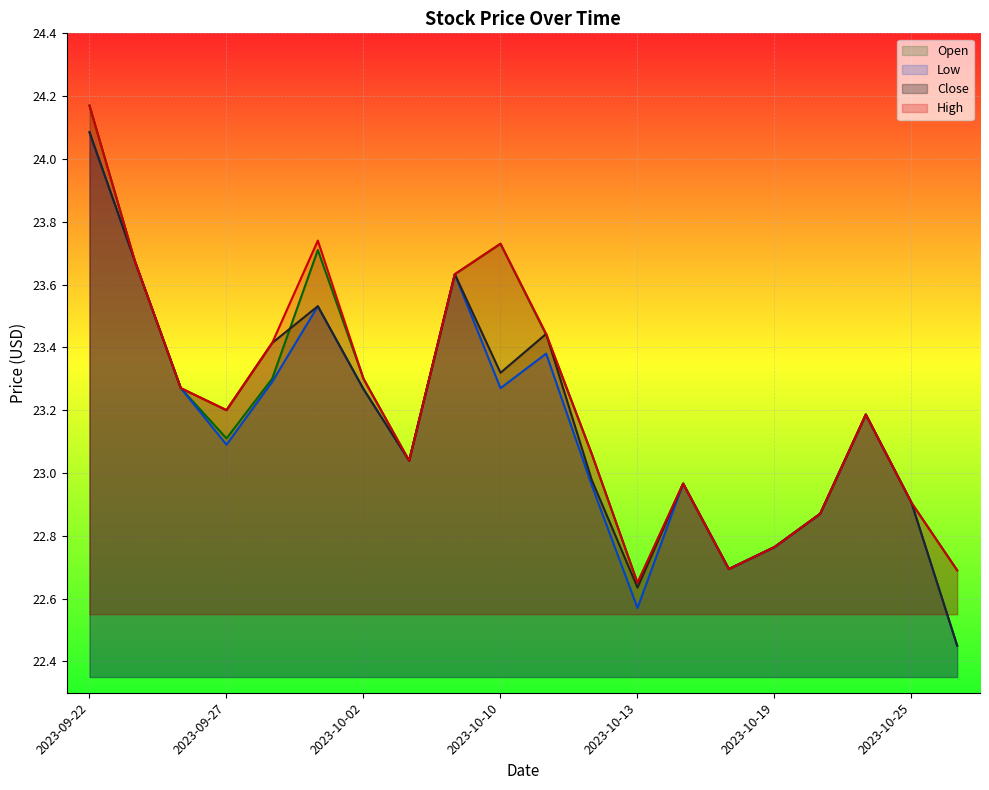

How many distinct data groups are displayed?

4